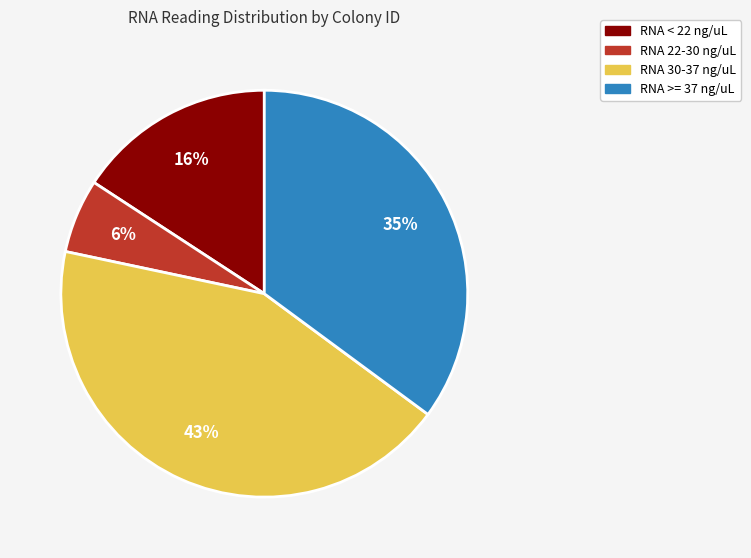

What is the largest slice in the pie chart?

RNA 30-37 ng/uL